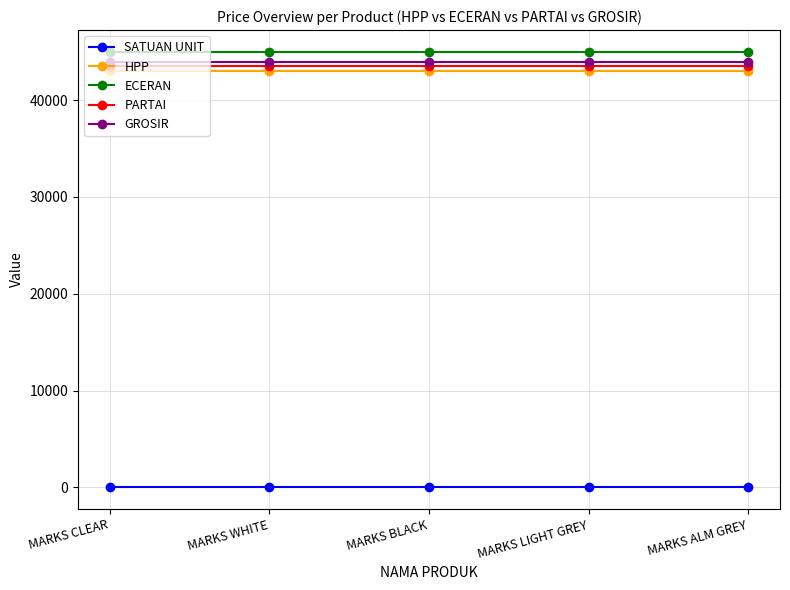

True or false: SATUAN UNIT has more than 2 interior local peaks.

False